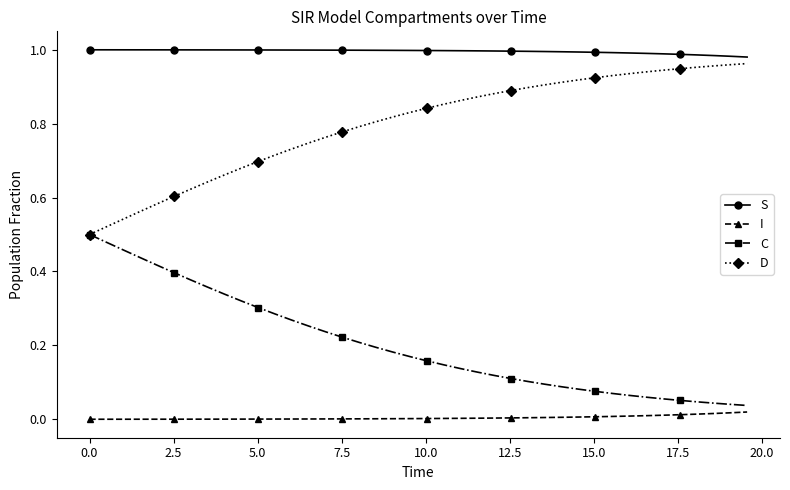

Is this an area chart (filled region under the line)?

No